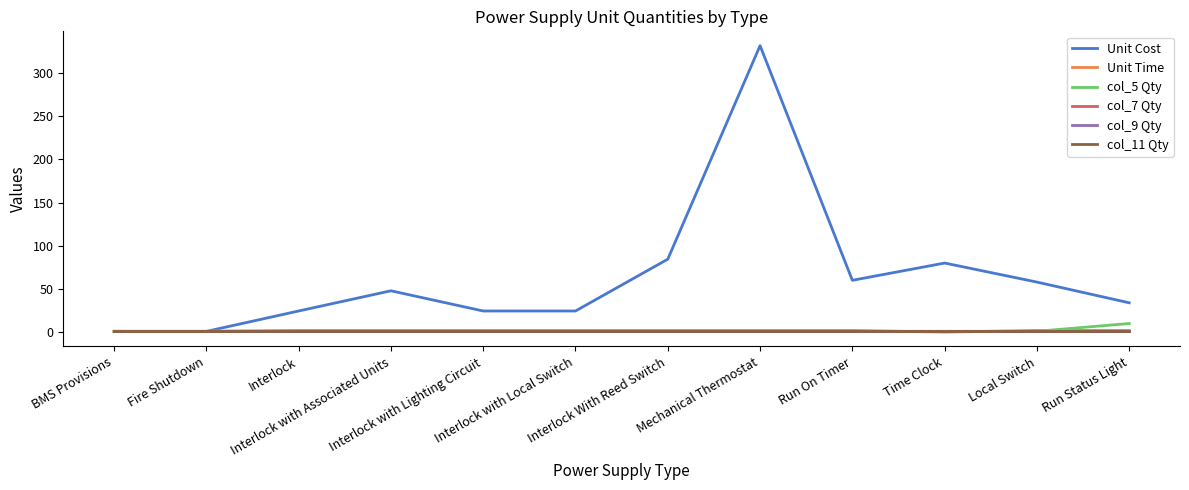

At how many categories does at least one series exceed 318?

1